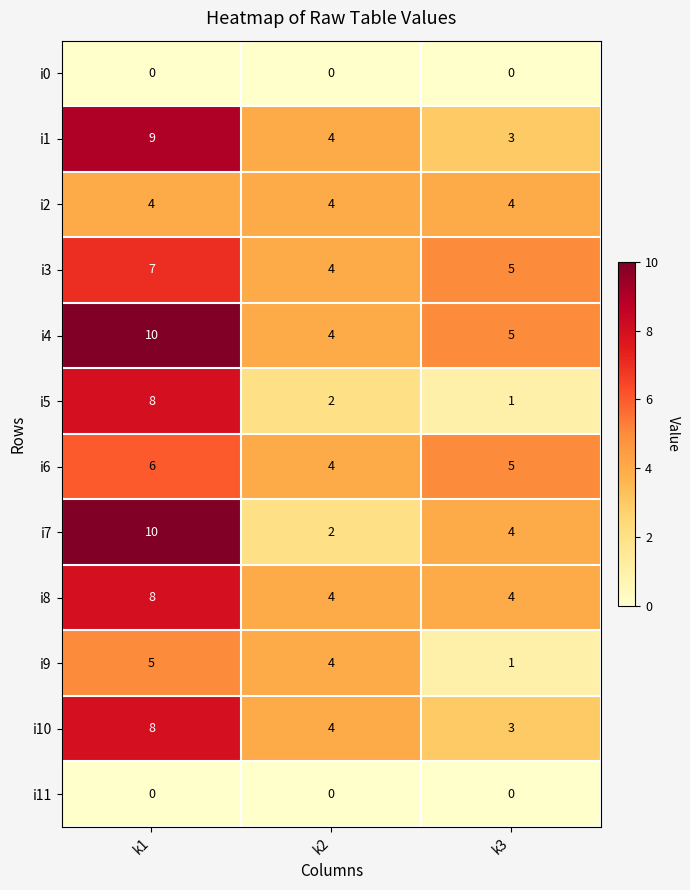

What is the minimum value for i2?

4